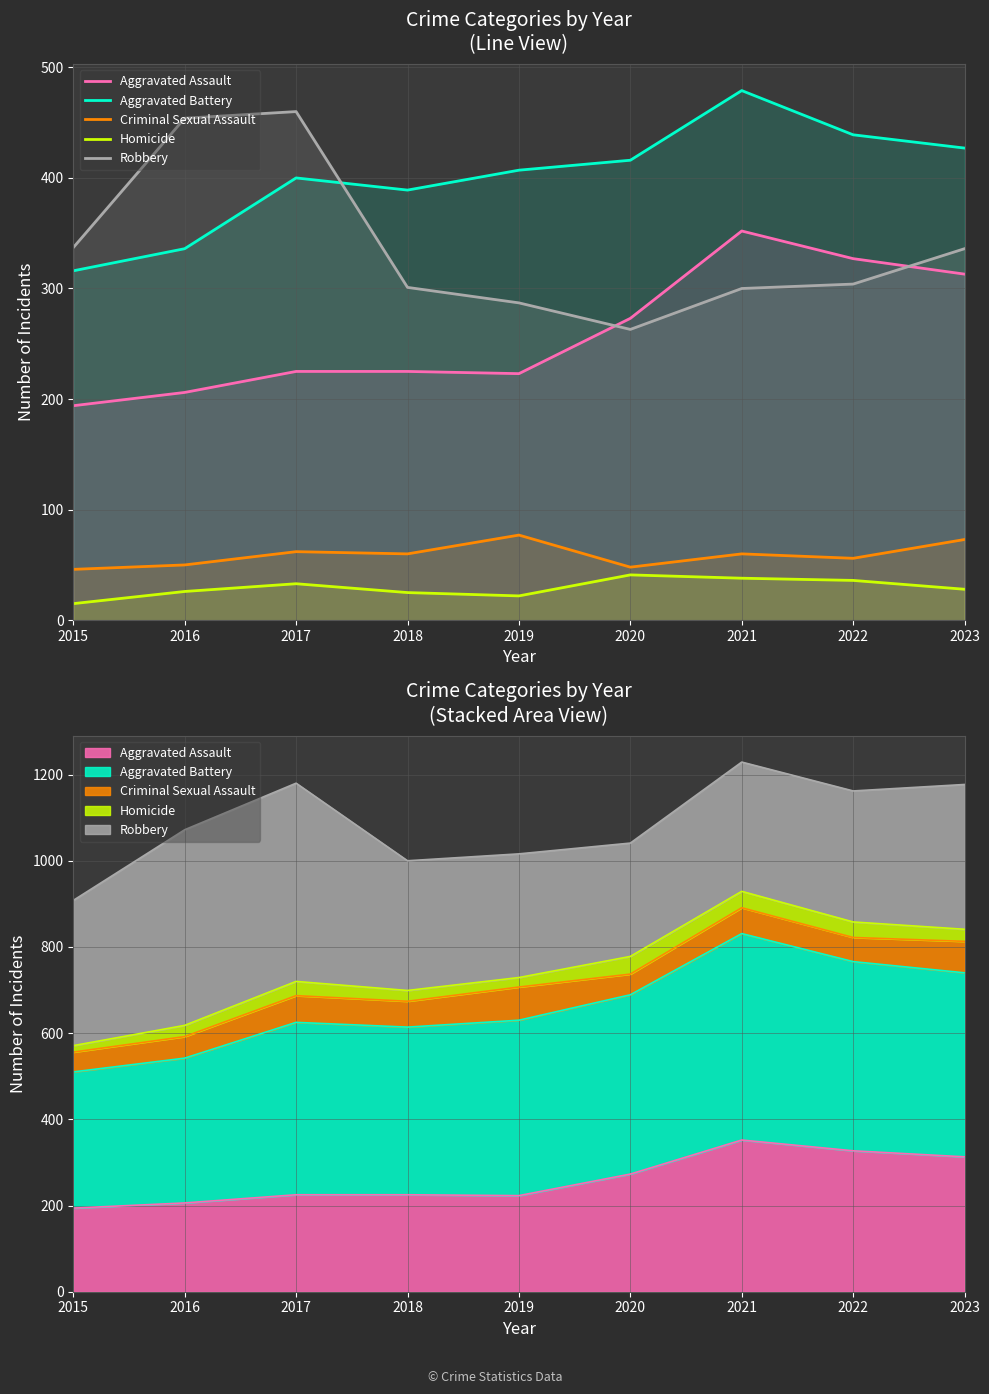

At which category does Robbery reach its first local valley?

2020